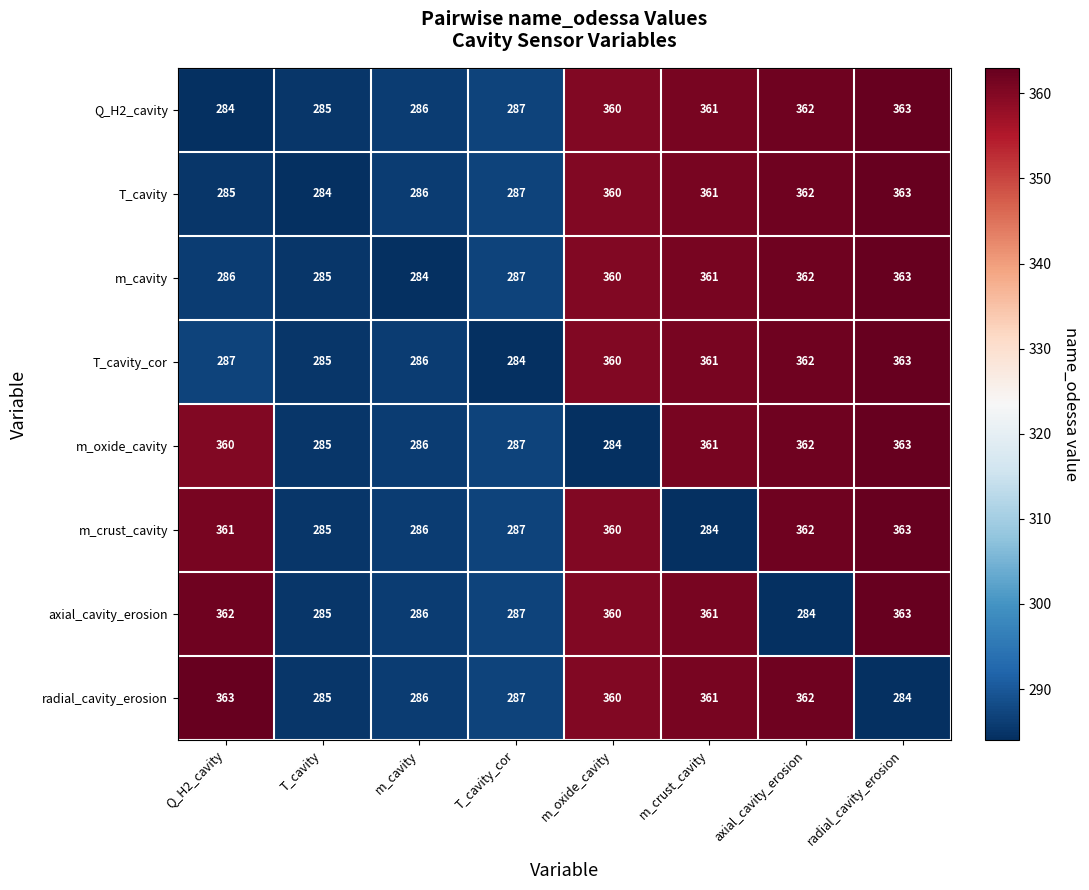

At how many categories does at least one series exceed 299?

5